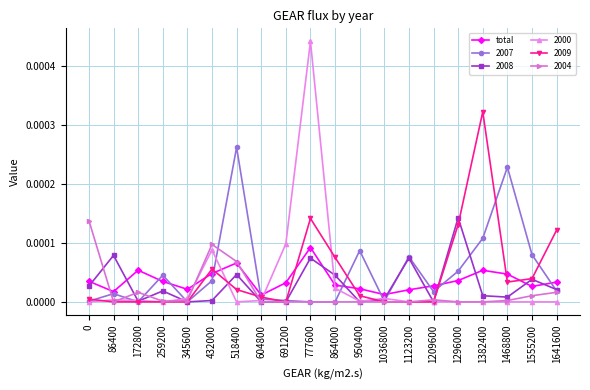

True or false: 2000 has more than 0 points higher than both neighbors.

True